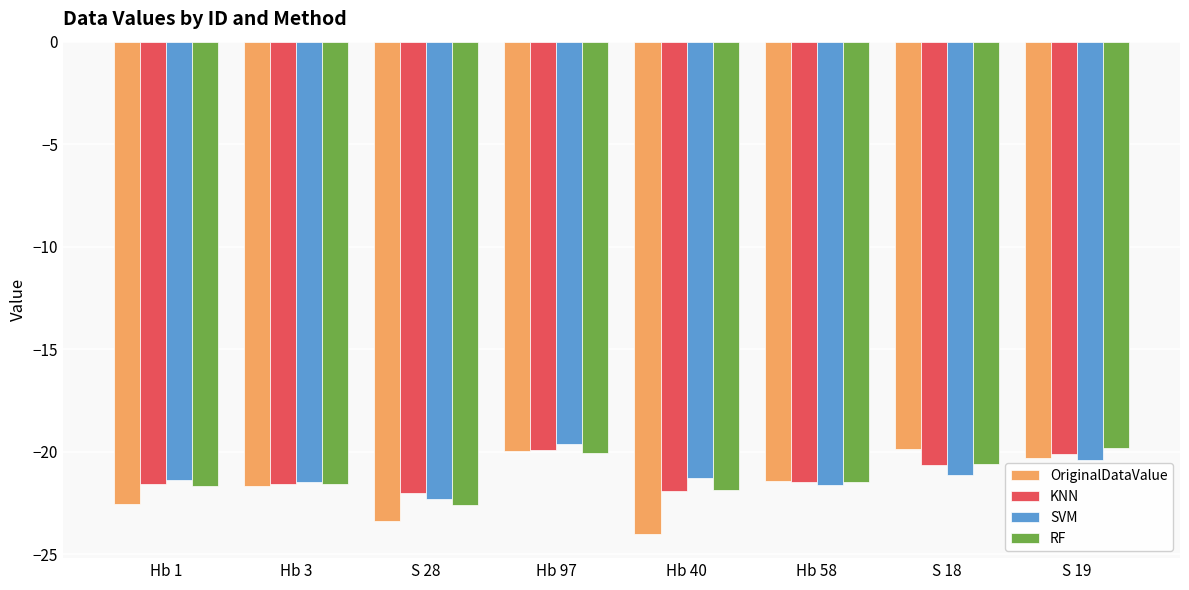

Does the chart contain stacked bars?

No